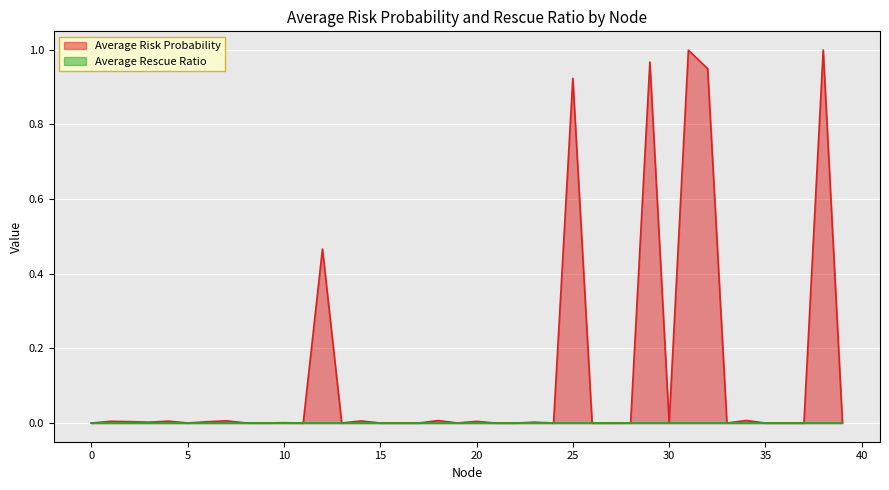

Which category has the highest value across all series?

38